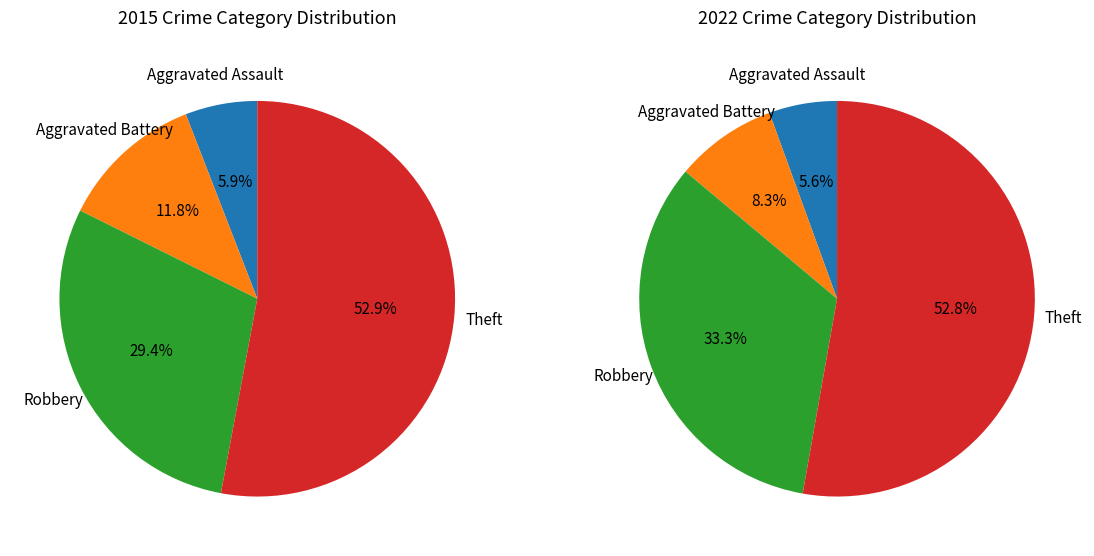

What is the total percentage of Robbery and Aggravated Assault?

35.3%